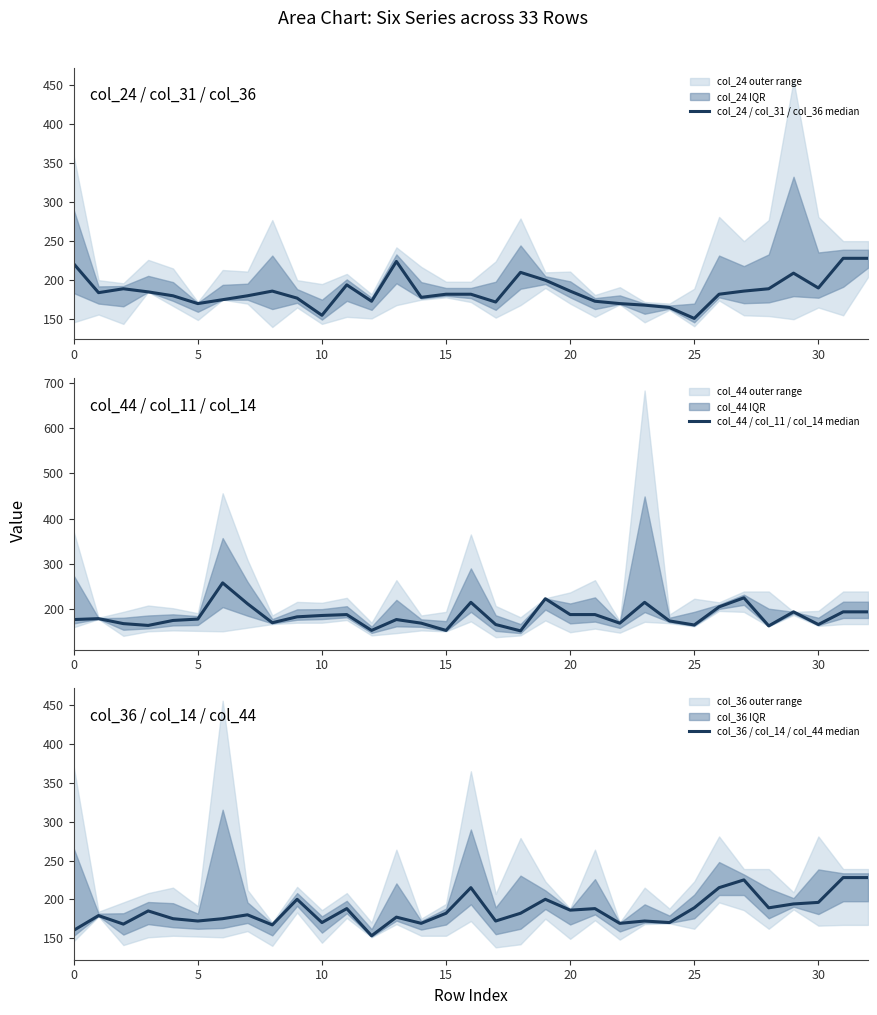

What is the difference between the second highest and minimum values in the col_24 / col_31 / col_36 median series?

77